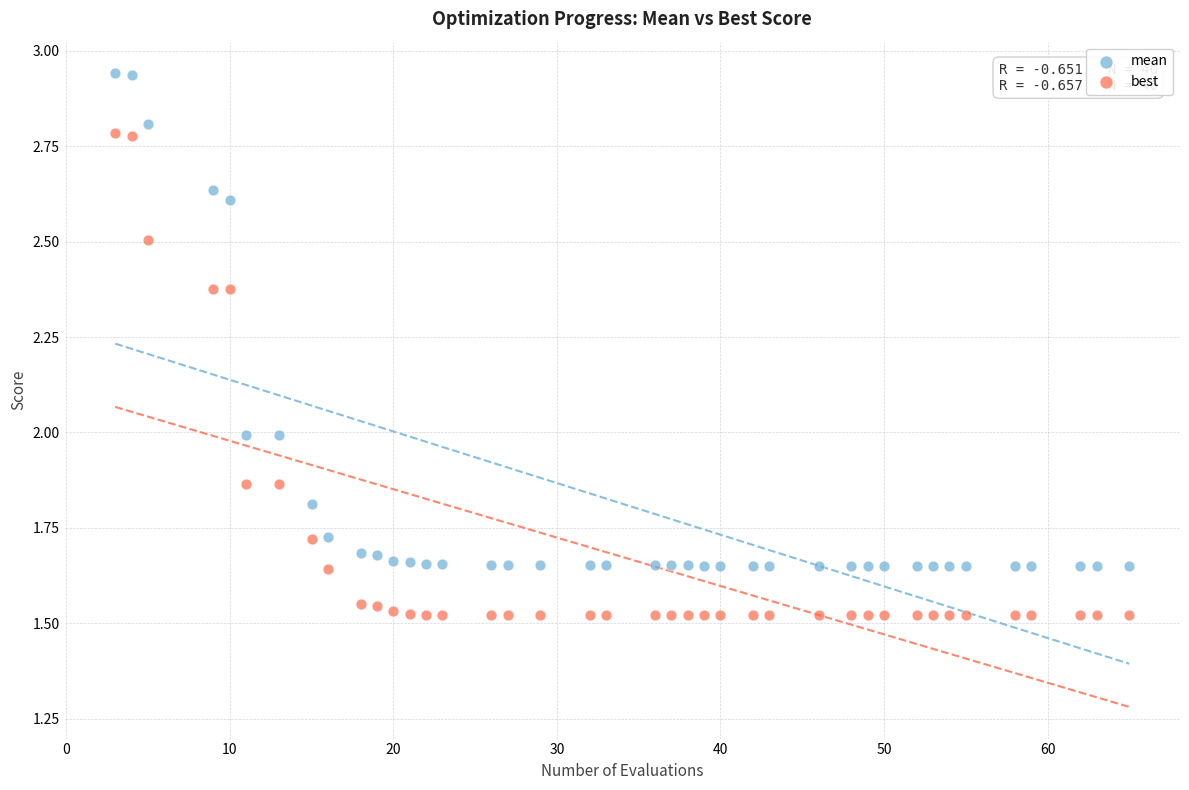

Which series has the largest Y range (max minus min)?

mean